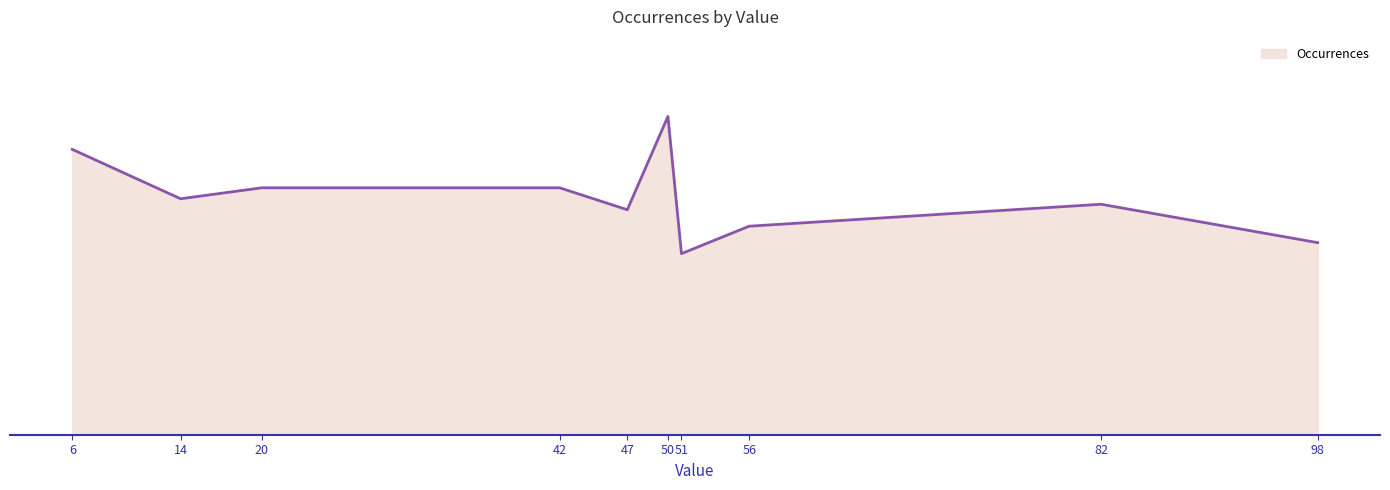

How many interior local peaks (higher than both neighbors) does the data have?

2